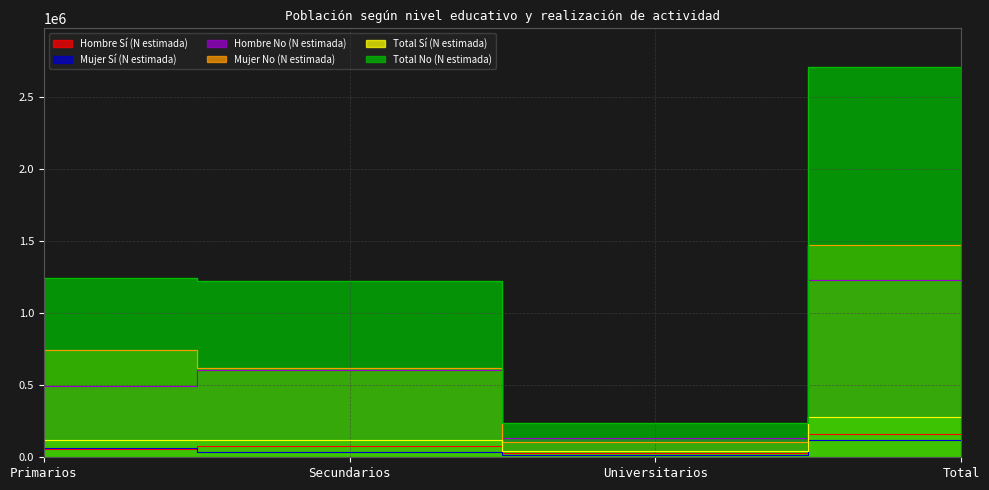

Rank the series by their maximum value, from highest to lowest.

Total No (N estimada), Mujer No (N estimada), Hombre No (N estimada), Total Sí (N estimada), Hombre Sí (N estimada), Mujer Sí (N estimada)